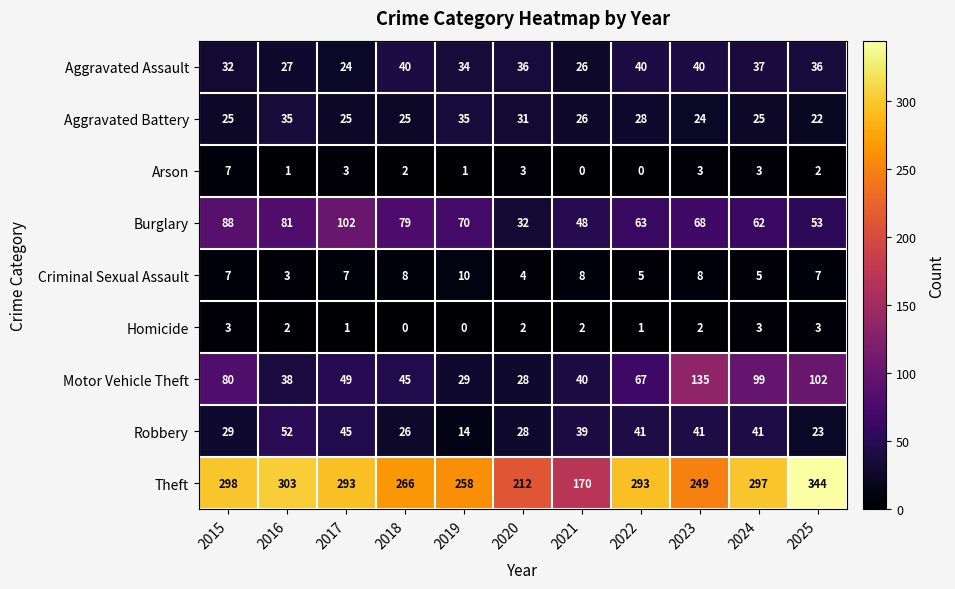

The Theft series shows 297 at 2024. True or false?

True